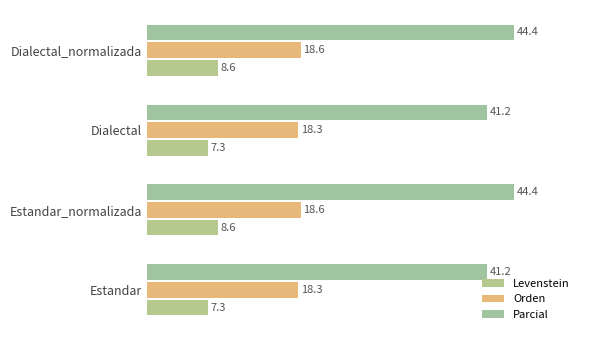

At how many categories does at least one series exceed 42?

2